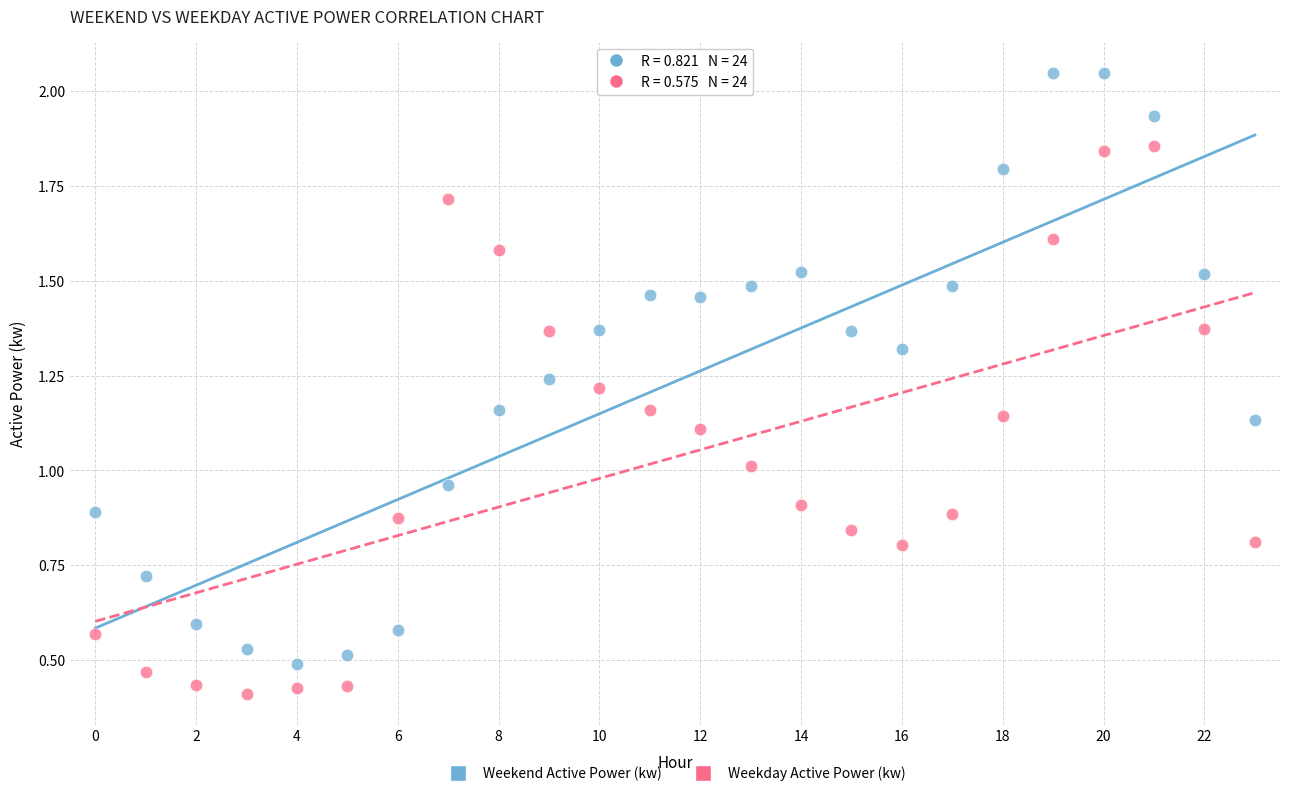

Which series contains the highest Y value?

Weekend Active Power (kw)